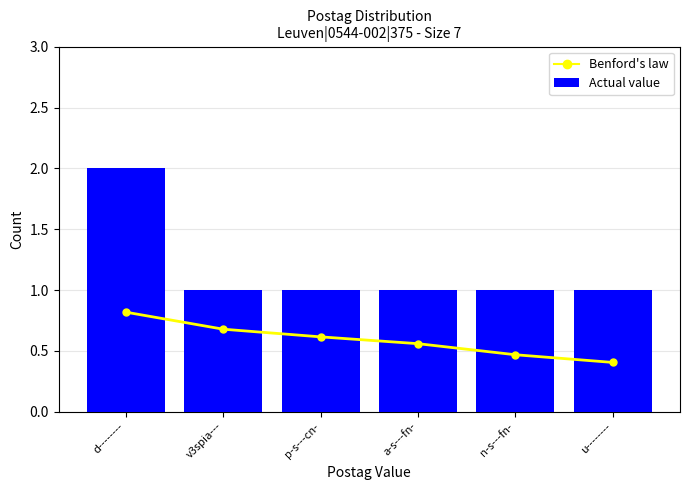

Reading left to right, transcribe all the data shown in this chart.

Benford's law: d--------=0.8	v3spia---=0.7	p-s---cn-=0.6	a-s---fn-=0.6	n-s---fn-=0.5	u--------=0.4
Actual value: d--------=2.0	v3spia---=1.0	p-s---cn-=1.0	a-s---fn-=1.0	n-s---fn-=1.0	u--------=1.0